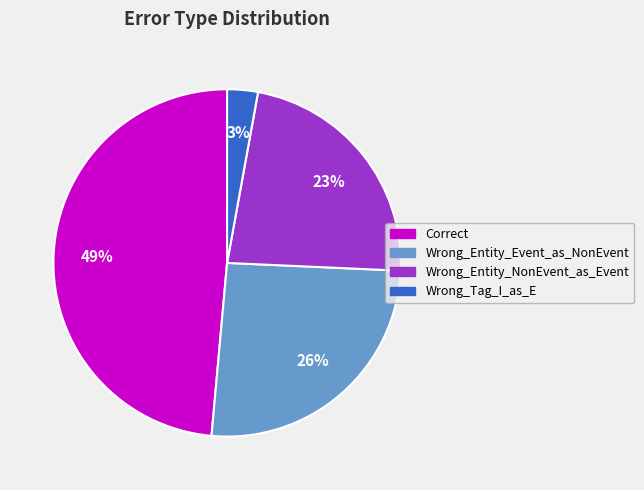

How many segments does this pie chart have?

4